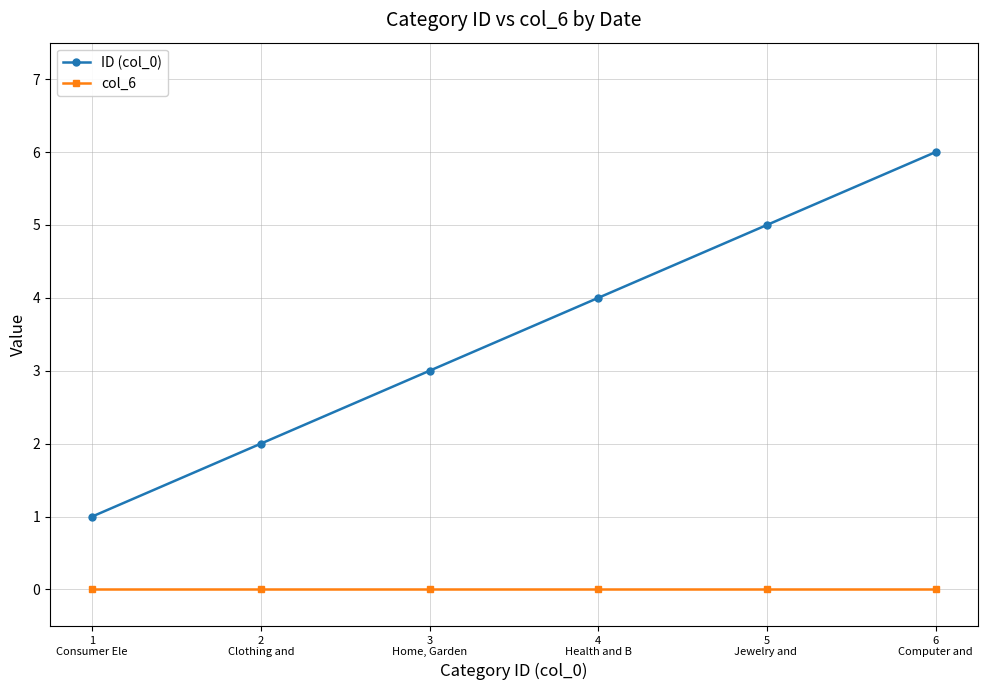

Rank the series by their maximum value, from lowest to highest.

col_6, ID (col_0)